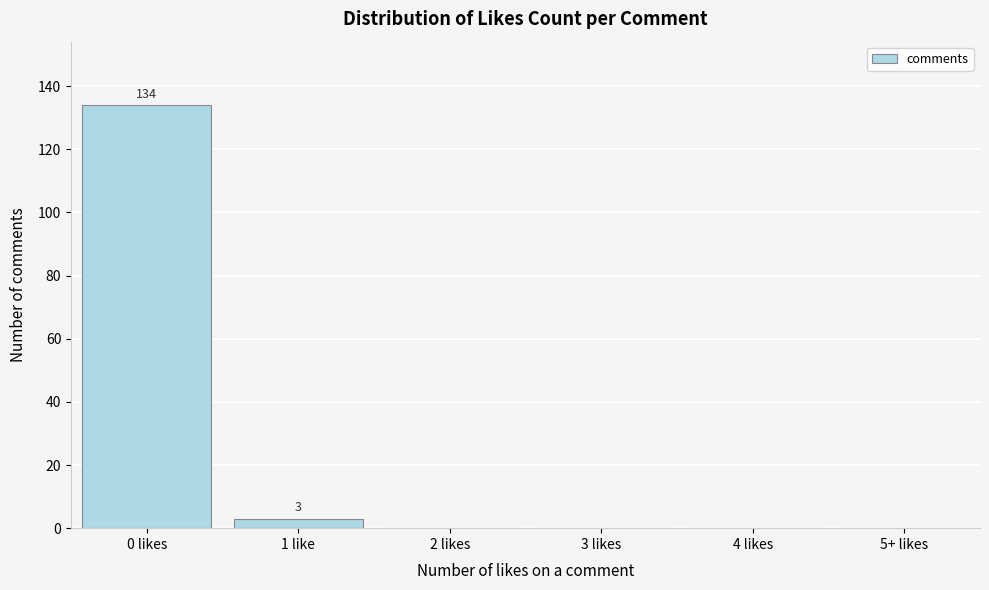

Reading left to right, transcribe all the data shown in this chart.

0 likes=134	1 like=3	2 likes=0	3 likes=0	4 likes=0	5+ likes=0